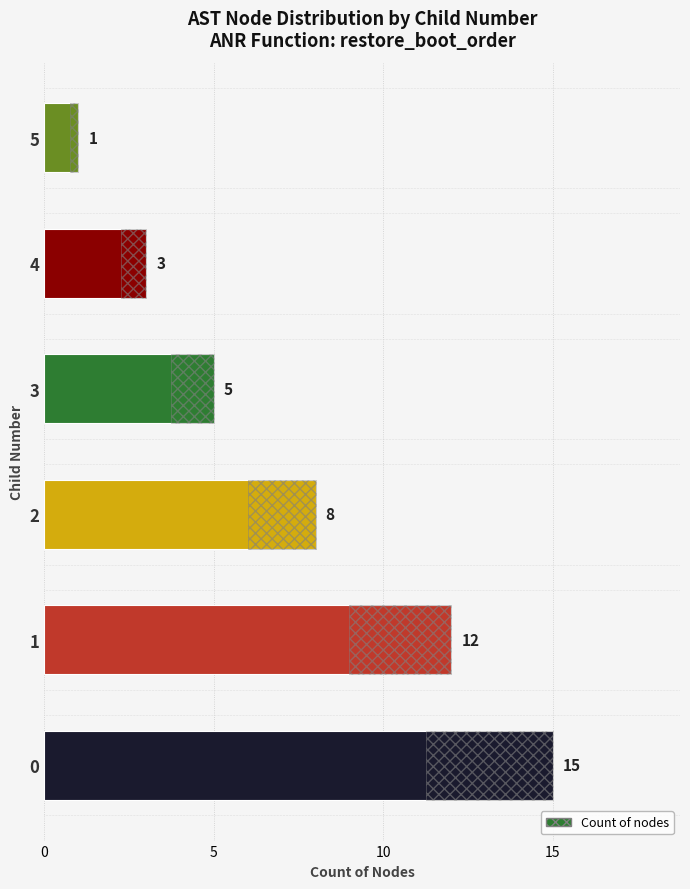

How many series are shown in this chart?

1